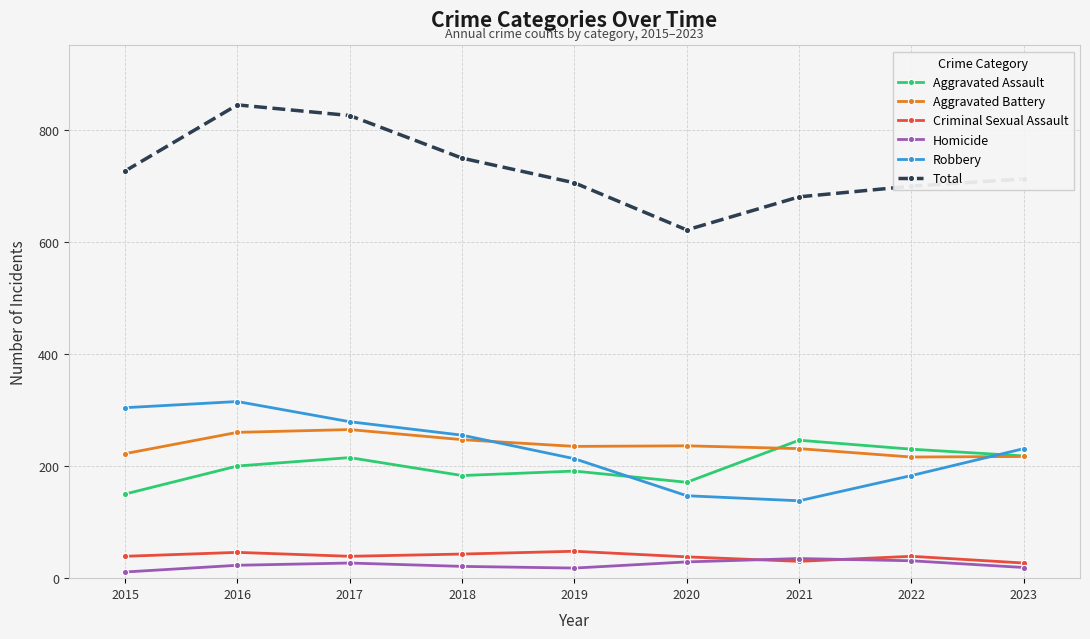

Does the chart display data point markers on the line(s)?

Yes